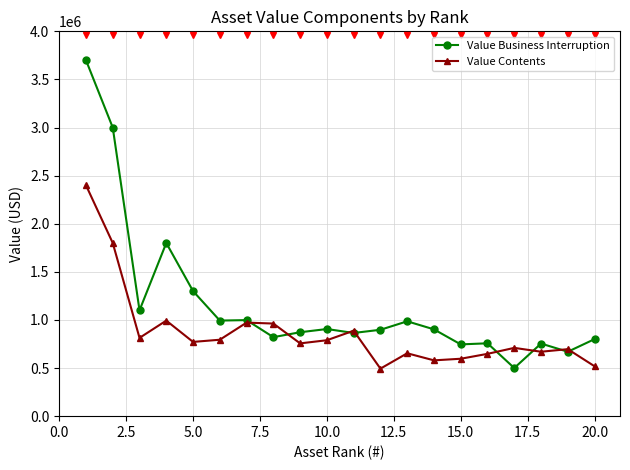

Rank the series by their maximum value, from lowest to highest.

Value Contents, Value Business Interruption